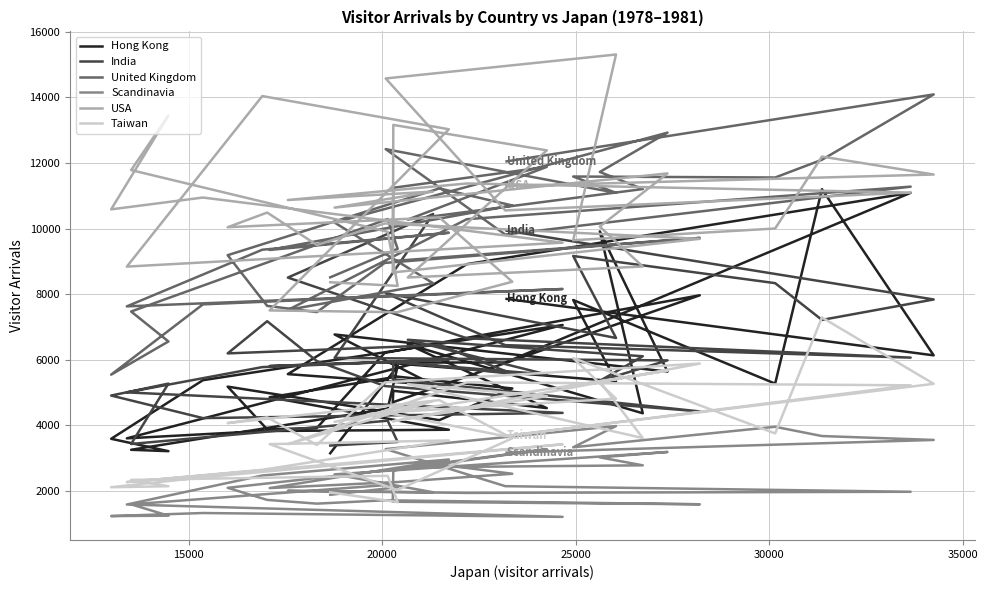

What are all the series names shown in the legend?

Hong Kong, India, United Kingdom, Scandinavia, USA, Taiwan